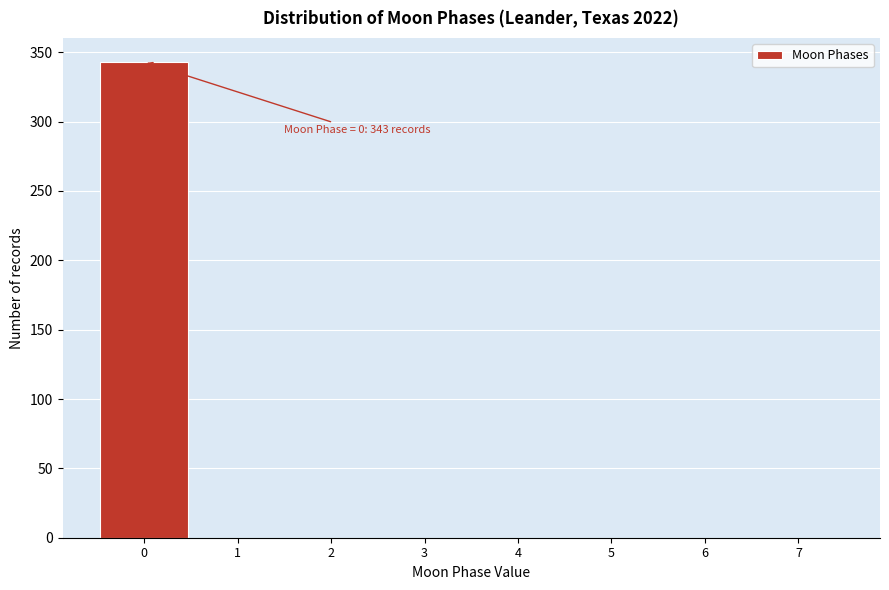

Which range on the x-axis has the tallest bar?

-0.5 to 0.5